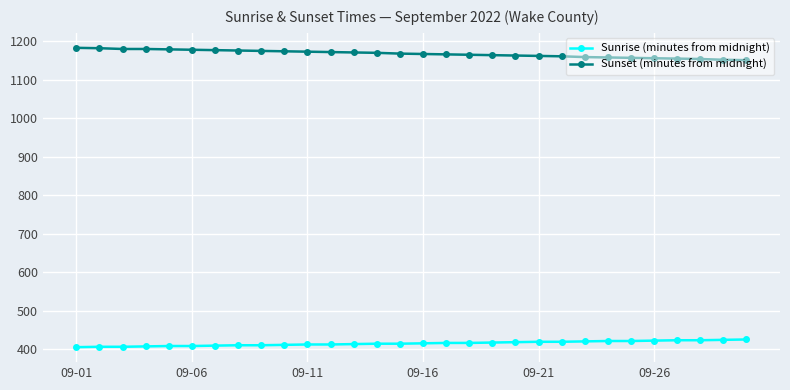

What is the value of the Sunset (minutes from midnight) point at the 30th from the left?

1151